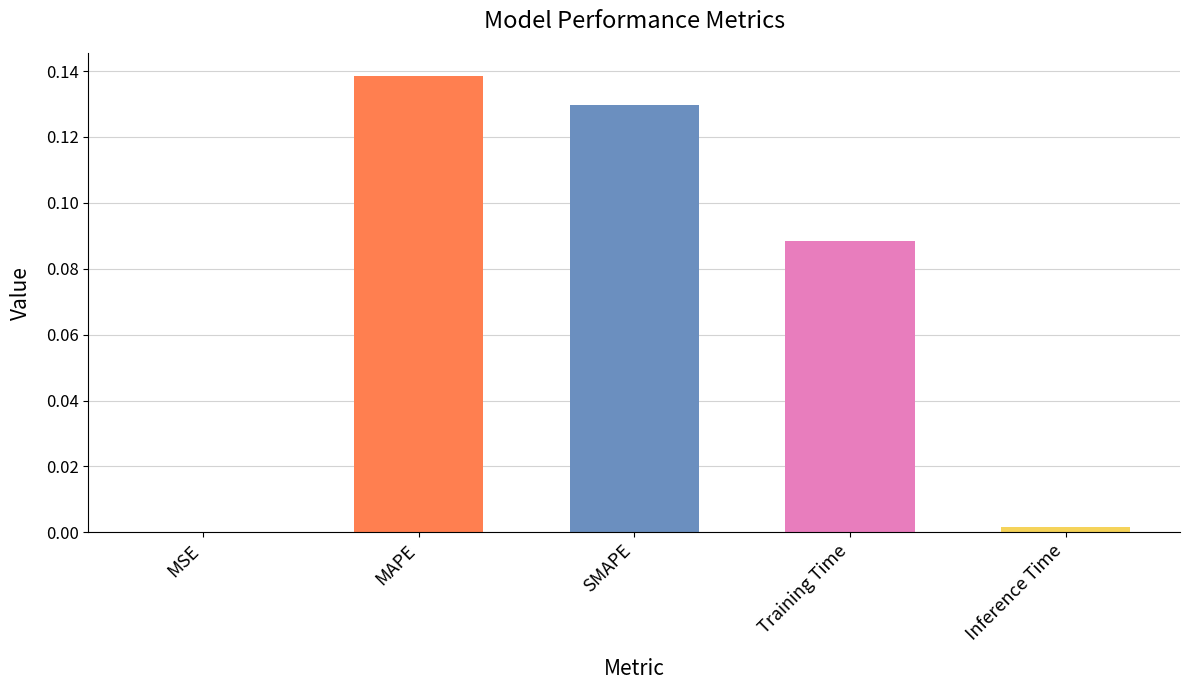

True or false: the data shows 0.2 at MAPE.

False